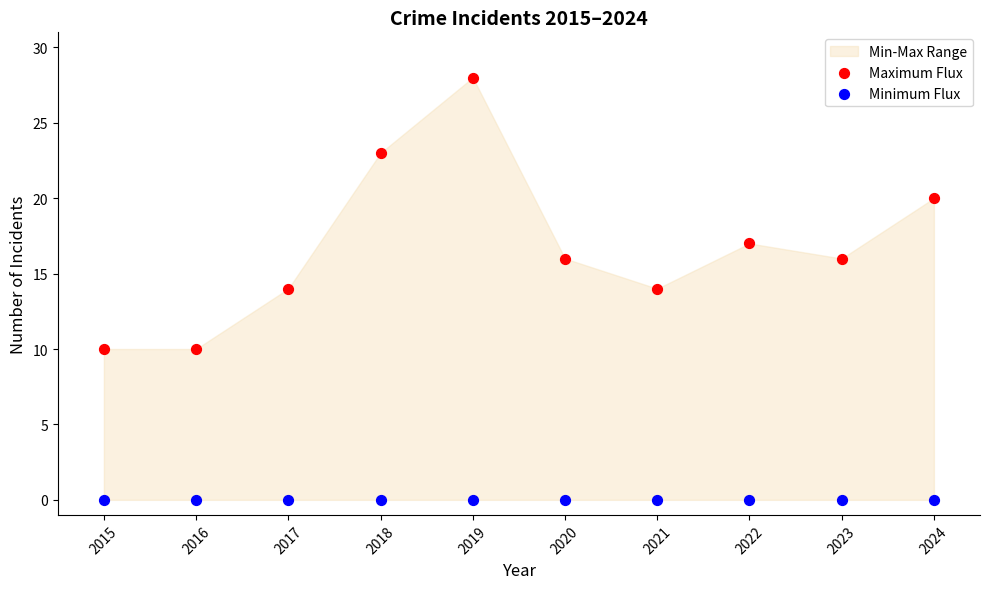

Which series reaches the maximum Y coordinate?

Maximum Flux